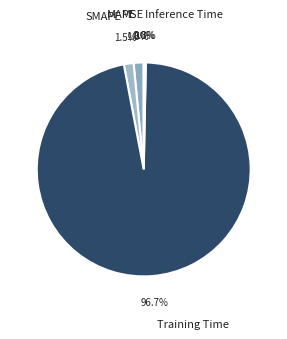

Does Inference Time represent more than half of the total?

No